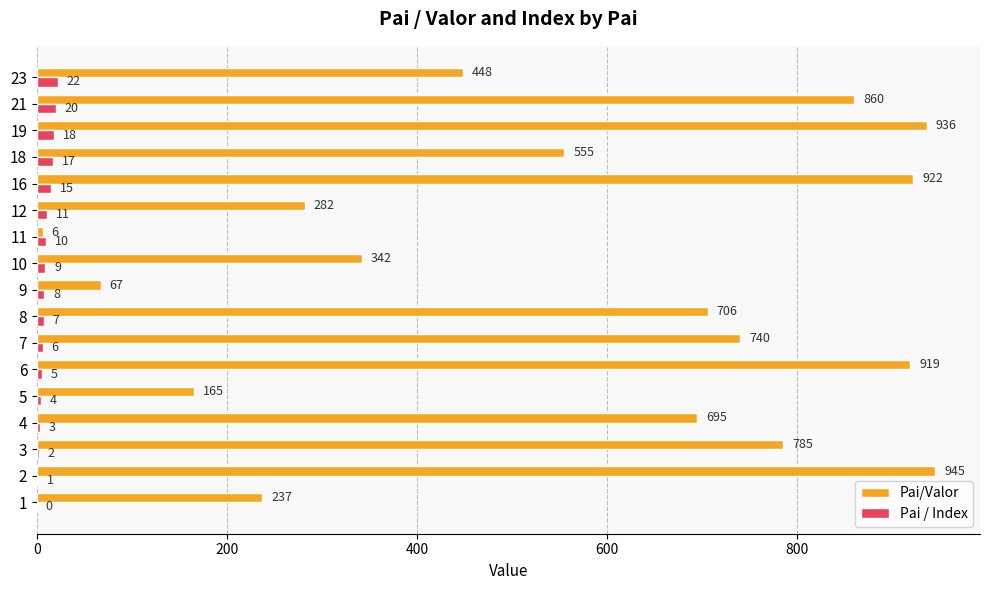

The value of Pai/Valor at 5 is 255. True or false?

False